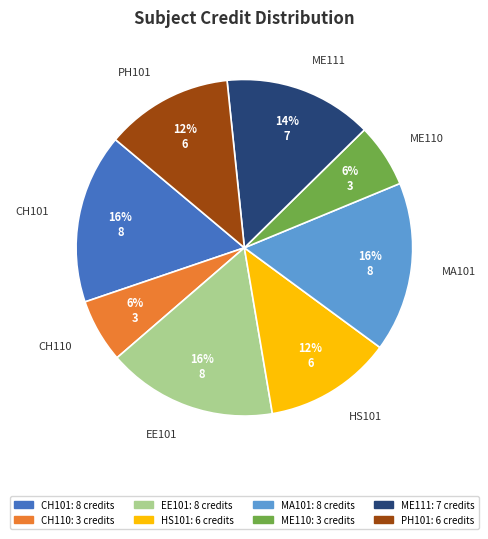

To the nearest percent, what is the average slice percentage?

12%